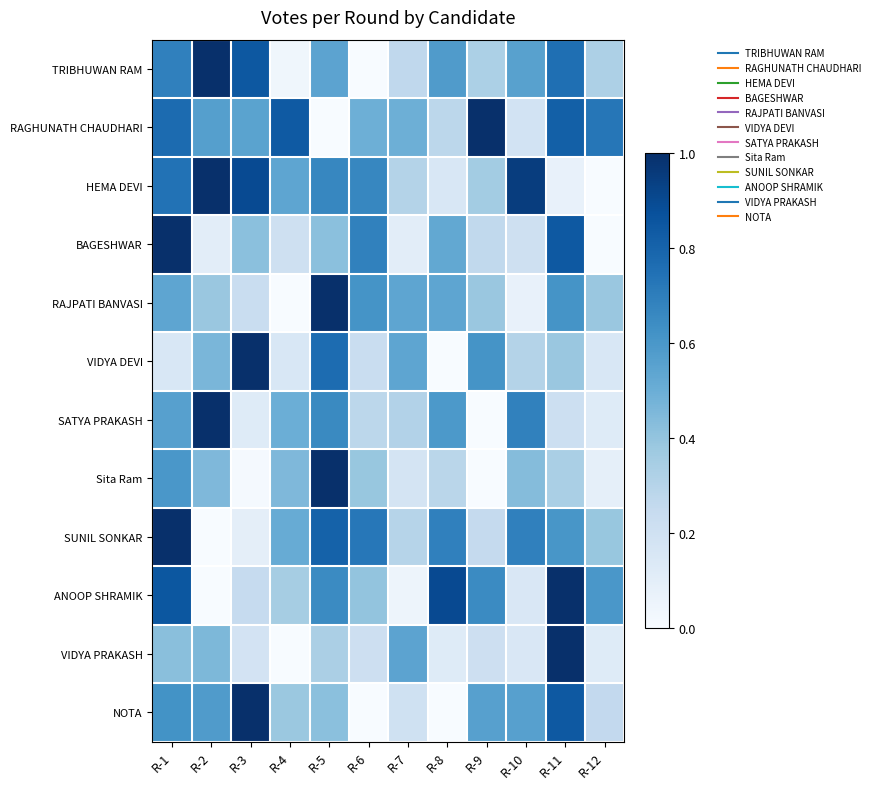

Reading right to left, list all the values displayed in this chart.

TRIBHUWAN RAM: R-12=0.3	R-11=0.8	R-10=0.6	R-9=0.3	R-8=0.6	R-7=0.3	R-6=0.0	R-5=0.5	R-4=0.0	R-3=0.8	R-2=1.0	R-1=0.7
RAGHUNATH CHAUDHARI: R-12=0.7	R-11=0.8	R-10=0.2	R-9=1.0	R-8=0.3	R-7=0.5	R-6=0.5	R-5=0.0	R-4=0.8	R-3=0.5	R-2=0.6	R-1=0.8
HEMA DEVI: R-12=0.0	R-11=0.1	R-10=0.9	R-9=0.4	R-8=0.2	R-7=0.3	R-6=0.7	R-5=0.7	R-4=0.5	R-3=0.9	R-2=1.0	R-1=0.7
BAGESHWAR: R-12=0.0	R-11=0.8	R-10=0.2	R-9=0.3	R-8=0.5	R-7=0.1	R-6=0.7	R-5=0.4	R-4=0.2	R-3=0.4	R-2=0.1	R-1=1.0
RAJPATI BANVASI: R-12=0.4	R-11=0.6	R-10=0.1	R-9=0.4	R-8=0.5	R-7=0.5	R-6=0.6	R-5=1.0	R-4=0.0	R-3=0.2	R-2=0.4	R-1=0.5
VIDYA DEVI: R-12=0.2	R-11=0.4	R-10=0.3	R-9=0.6	R-8=0.0	R-7=0.5	R-6=0.2	R-5=0.8	R-4=0.2	R-3=1.0	R-2=0.5	R-1=0.2
SATYA PRAKASH: R-12=0.1	R-11=0.2	R-10=0.7	R-9=0.0	R-8=0.6	R-7=0.3	R-6=0.3	R-5=0.7	R-4=0.5	R-3=0.1	R-2=1.0	R-1=0.6
Sita Ram: R-12=0.1	R-11=0.3	R-10=0.4	R-9=0.0	R-8=0.3	R-7=0.2	R-6=0.4	R-5=1.0	R-4=0.4	R-3=0.0	R-2=0.4	R-1=0.6
SUNIL SONKAR: R-12=0.4	R-11=0.6	R-10=0.7	R-9=0.3	R-8=0.7	R-7=0.3	R-6=0.7	R-5=0.8	R-4=0.5	R-3=0.1	R-2=0.0	R-1=1.0
ANOOP SHRAMIK: R-12=0.6	R-11=1.0	R-10=0.1	R-9=0.6	R-8=0.9	R-7=0.0	R-6=0.4	R-5=0.6	R-4=0.3	R-3=0.2	R-2=0.0	R-1=0.8
VIDYA PRAKASH: R-12=0.1	R-11=1.0	R-10=0.2	R-9=0.2	R-8=0.1	R-7=0.5	R-6=0.2	R-5=0.3	R-4=0.0	R-3=0.2	R-2=0.5	R-1=0.4
NOTA: R-12=0.3	R-11=0.8	R-10=0.6	R-9=0.6	R-8=0.0	R-7=0.2	R-6=0.0	R-5=0.4	R-4=0.4	R-3=1.0	R-2=0.6	R-1=0.6